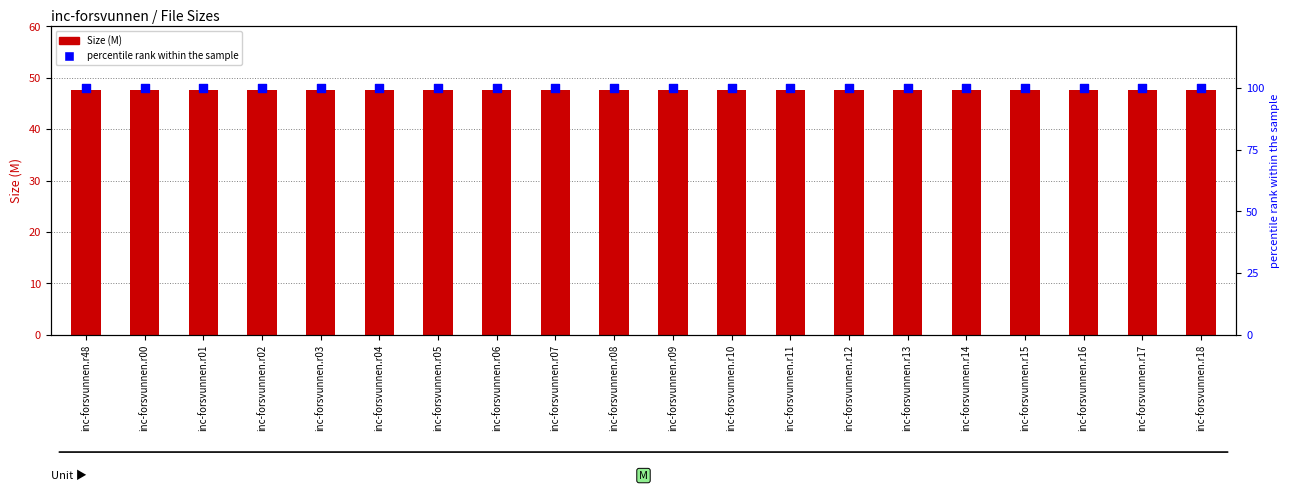

Which series reaches the minimum Y coordinate?

Size (M)